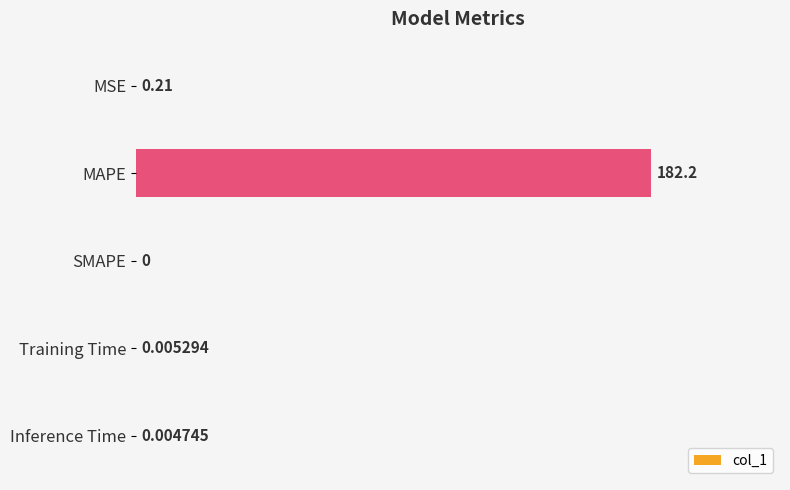

Between Training Time and Inference Time, which is larger?

Training Time